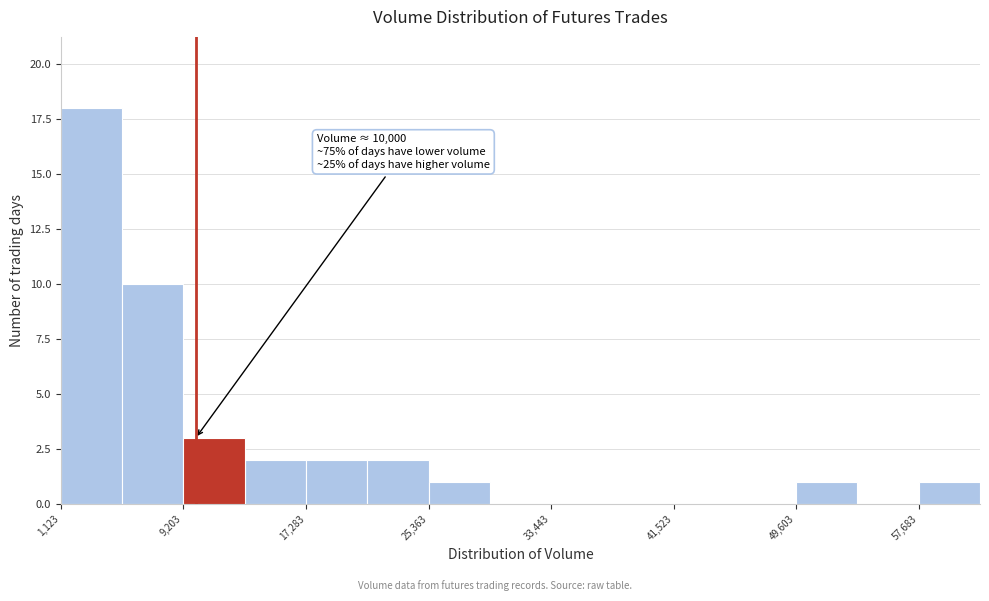

Over which range of the x-axis is the bar tallest?

1000 to 5000